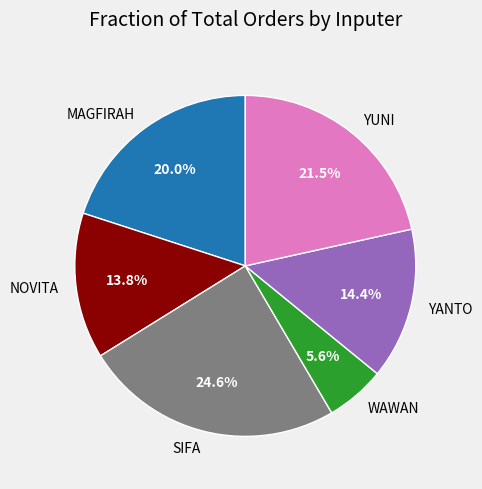

The YANTO slice represents 1% of the pie. True or false?

False